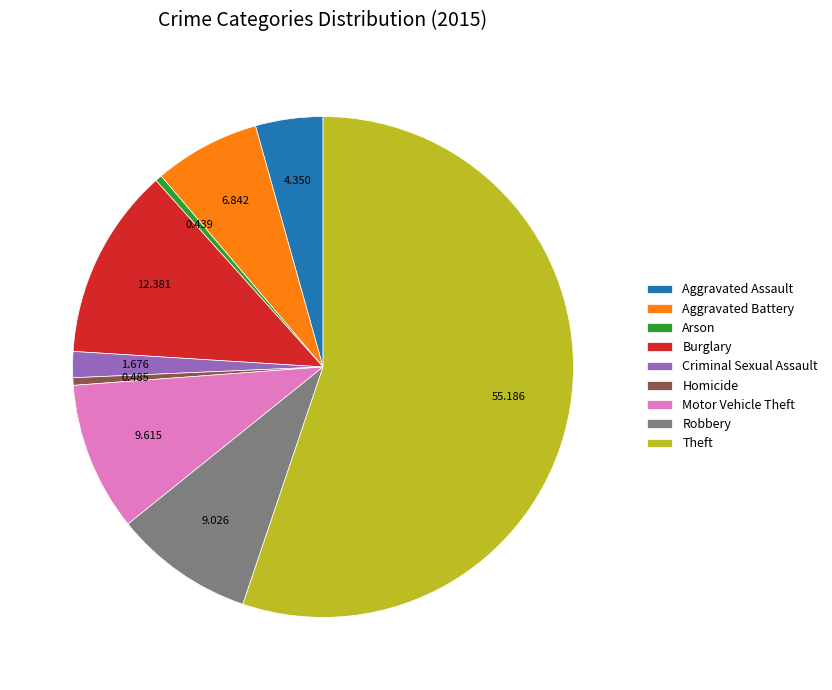

Which slice represents more than half of the pie?

Theft